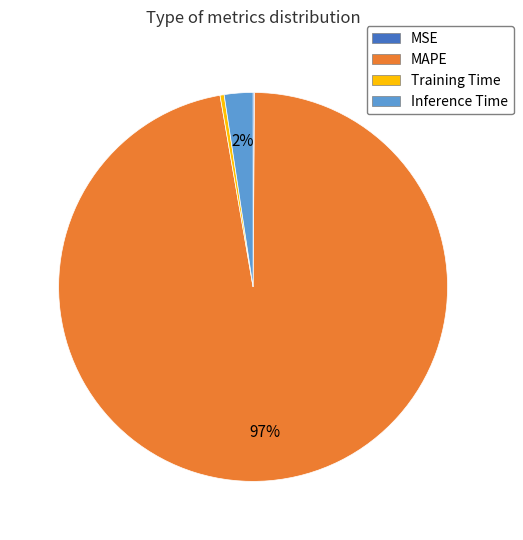

To the nearest percent, what is the average slice percentage?

25%